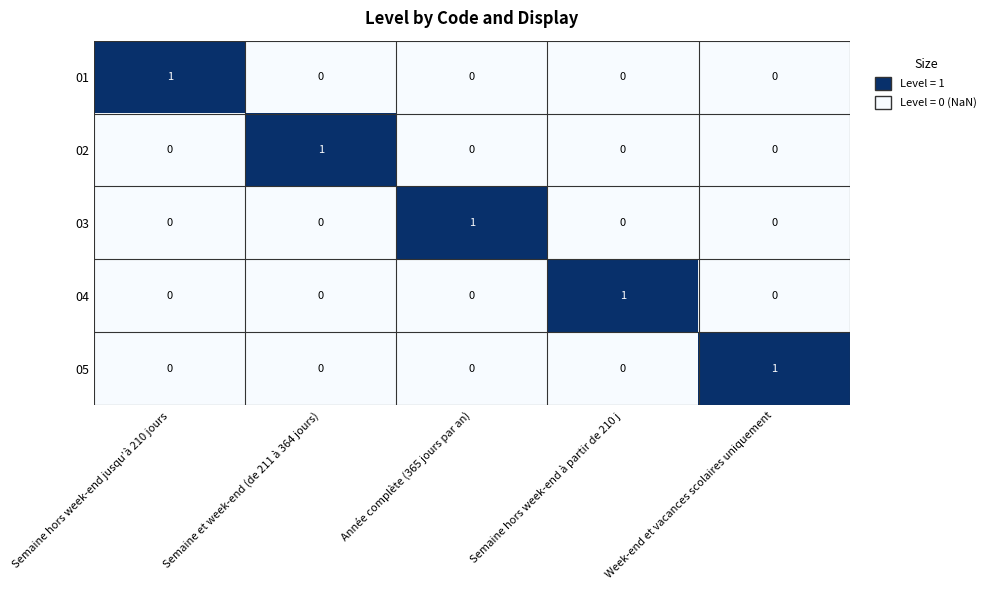

Which category has the highest value in the 04 series?

Semaine hors week-end à partir de 210 j